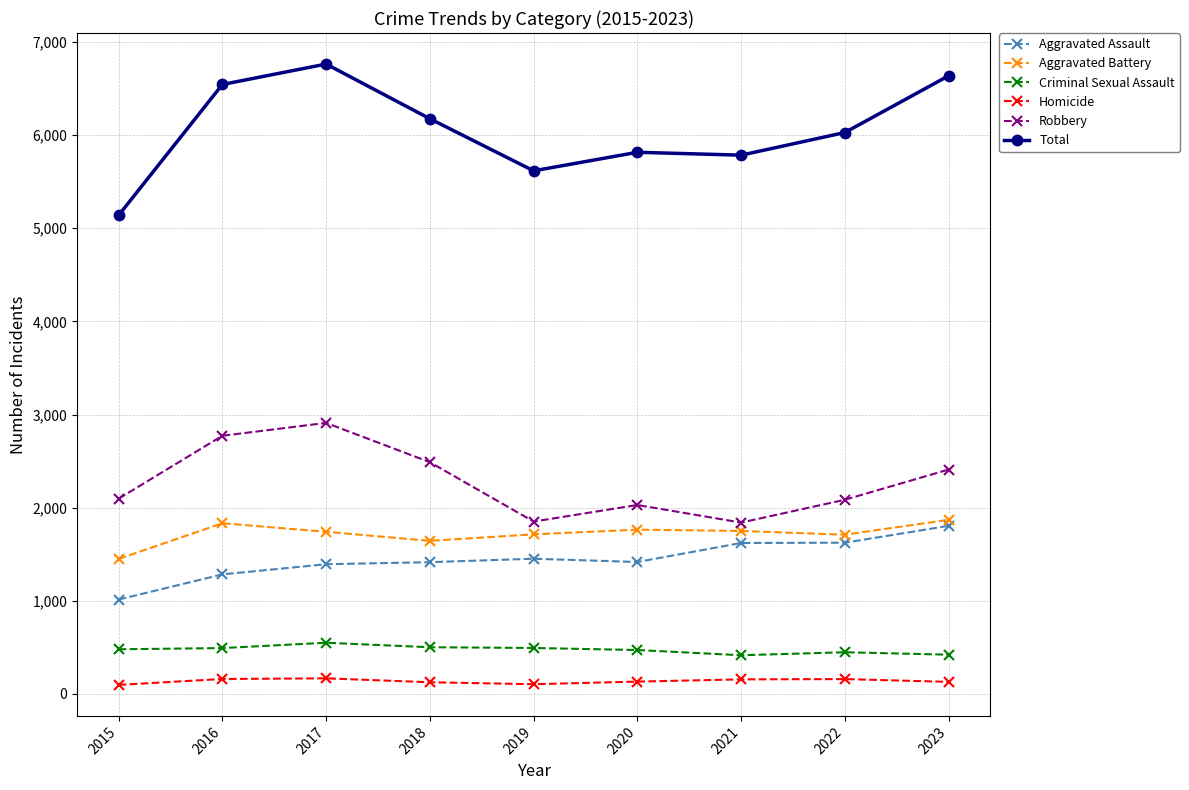

Where is the first local minimum for Total?

2019